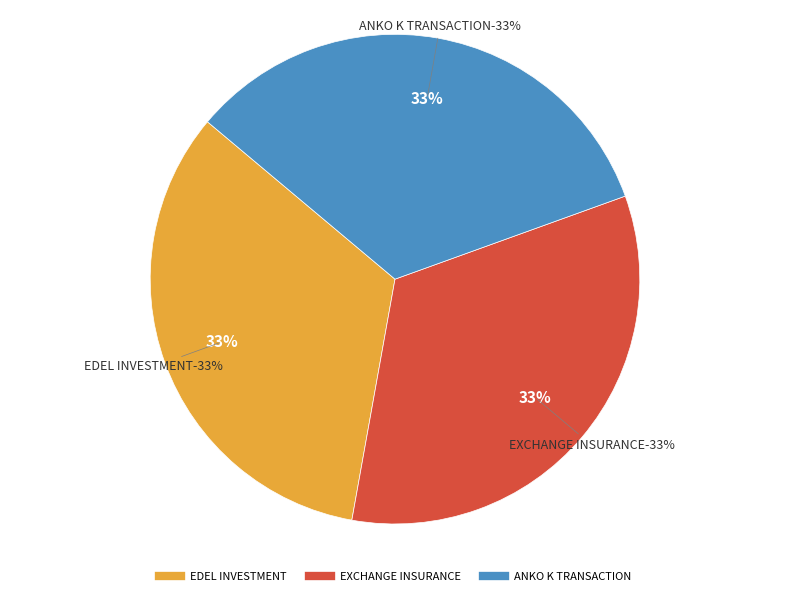

Approximately how many times larger is the value at EDEL INVESTMENT COMPANY - DAR ES SALAAM compared to ANKO K TRANSACTION CENTER - #3003 - DAR?

1.0